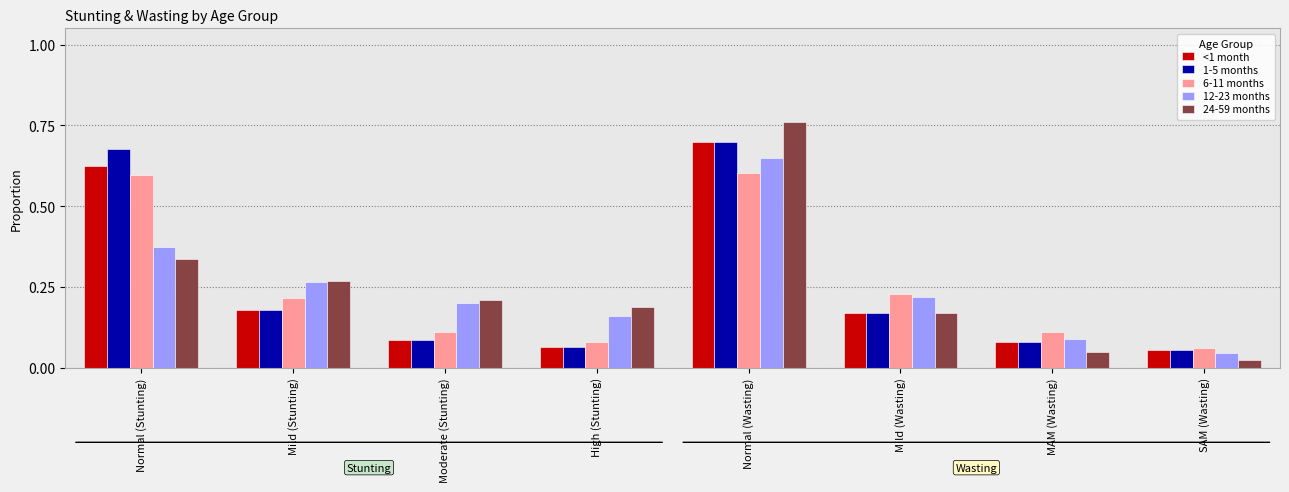

At which category is the sum across all series the highest?

Normal (Wasting)